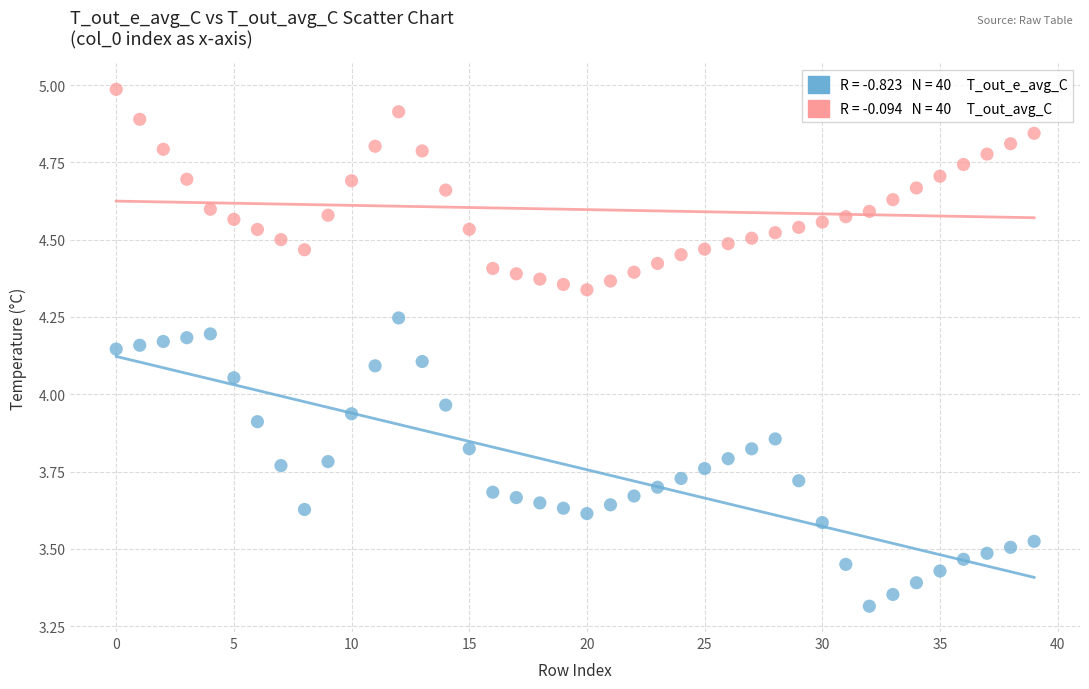

Across all data points, what is the range of Y values (max minus min)?

1.7